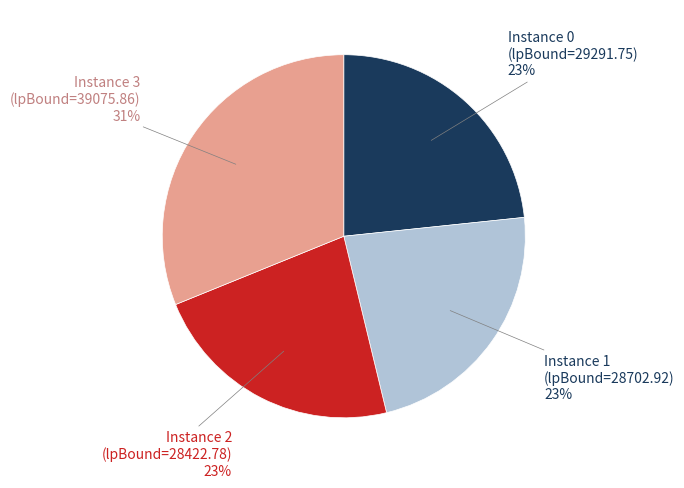

Does any single category account for the majority?

No